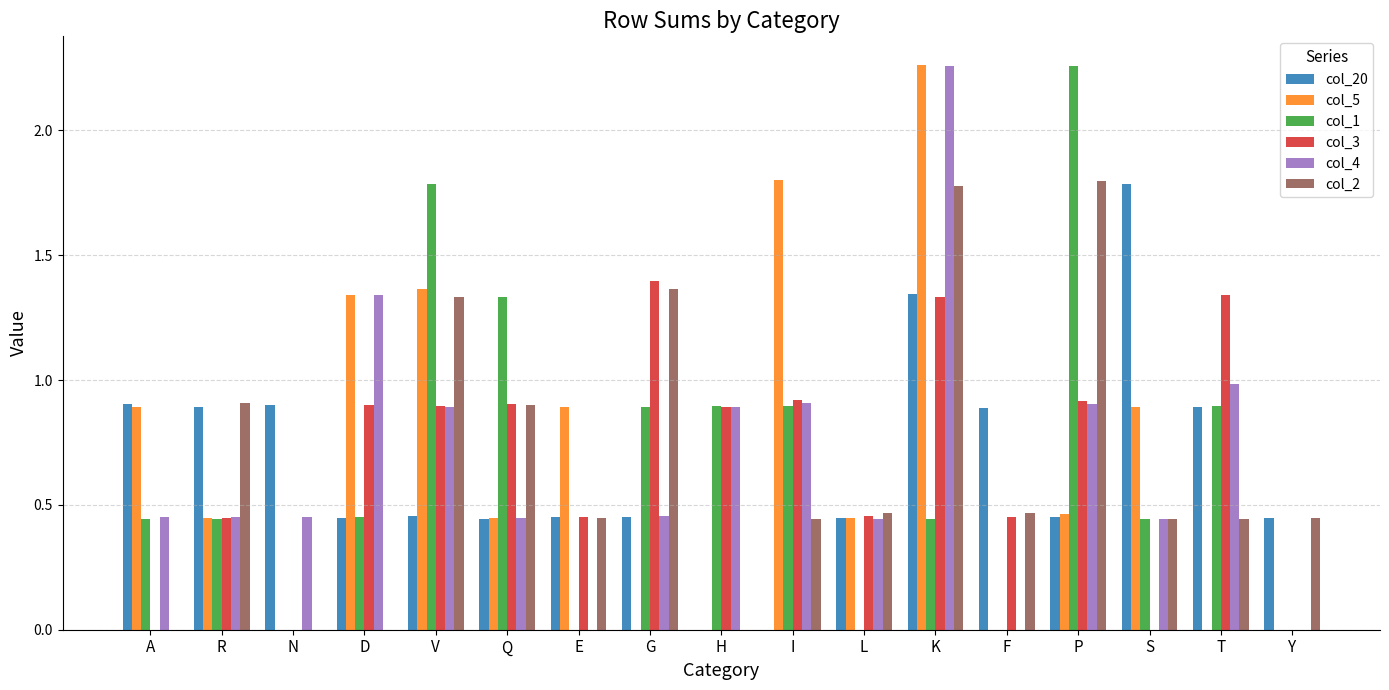

What is the spread (max minus min) of values at I?

1.8